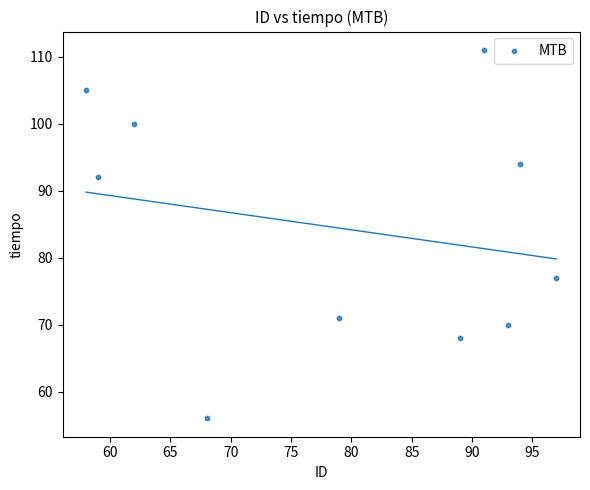

What Y value in the scatter plot is closest to 83?

77